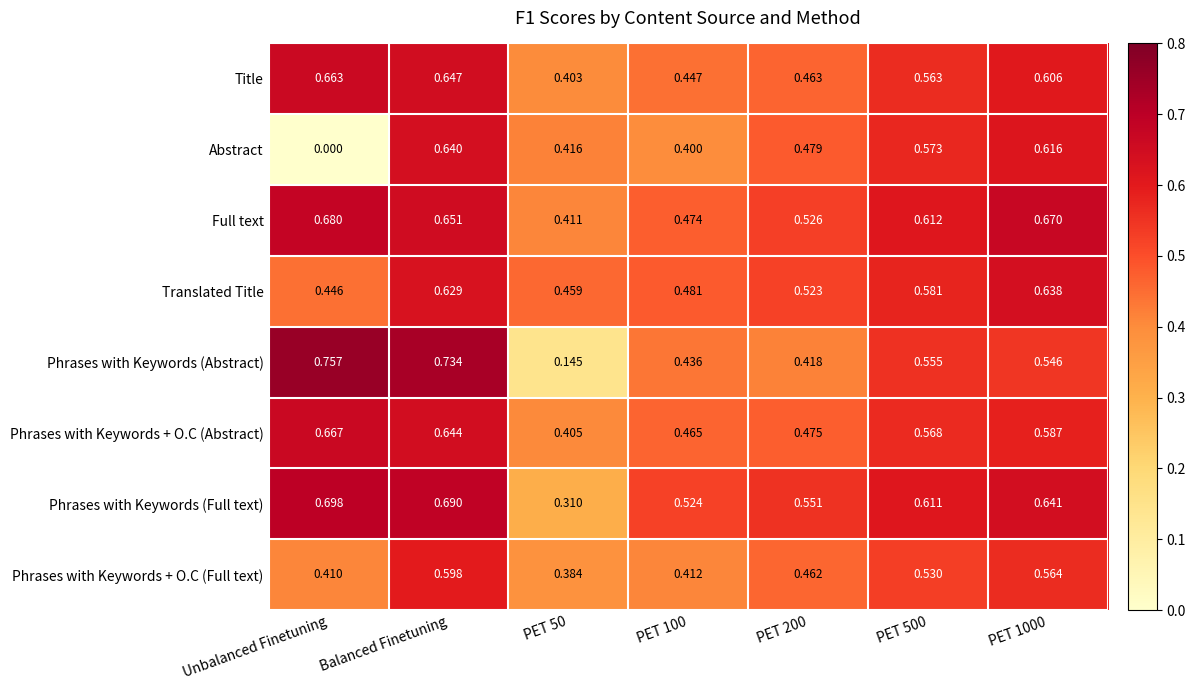

Rank the series by their maximum value, from highest to lowest.

Phrases with Keywords (Abstract), Phrases with Keywords (Full text), Full text, Phrases with Keywords + O.C (Abstract), Title, Abstract, Translated Title, Phrases with Keywords + O.C (Full text)